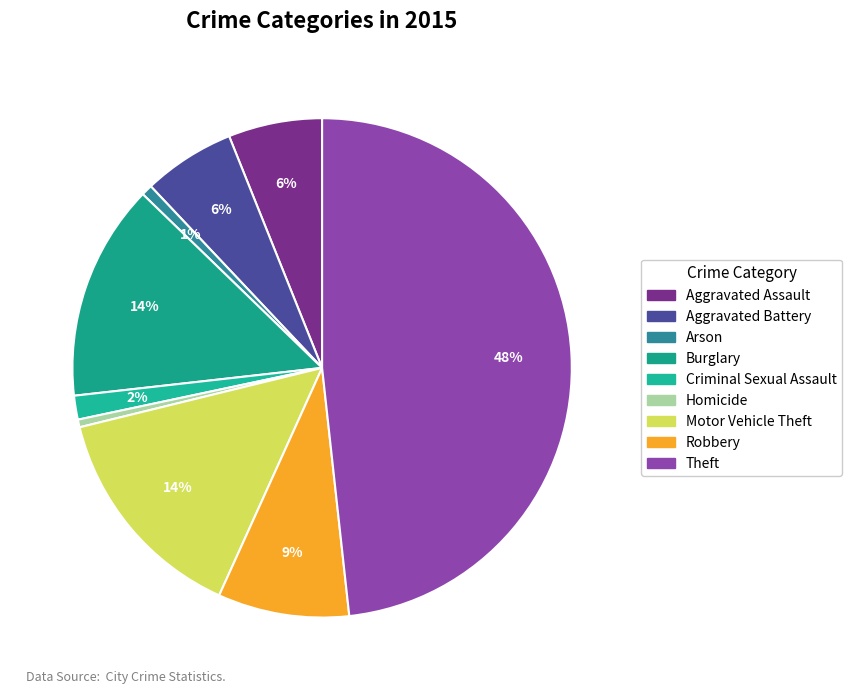

Does Robbery account for over 50% of the chart?

No